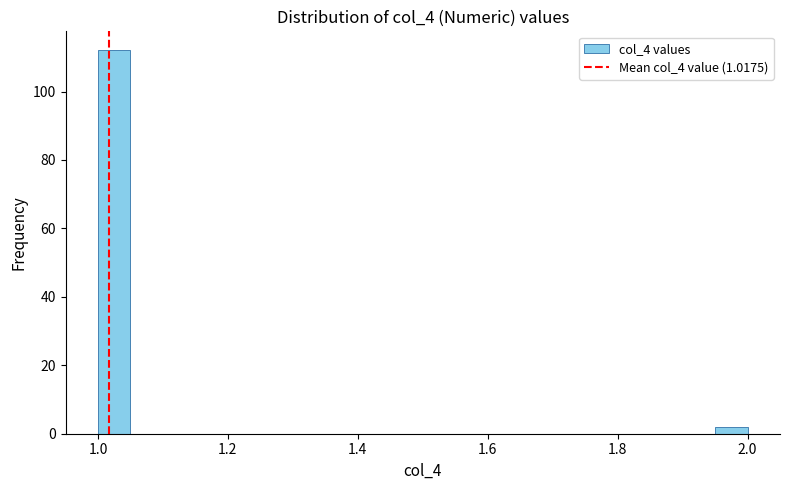

Around what value on the x-axis is the tallest bar? Give the approximate position of its centre, as read against the axis.

1.02